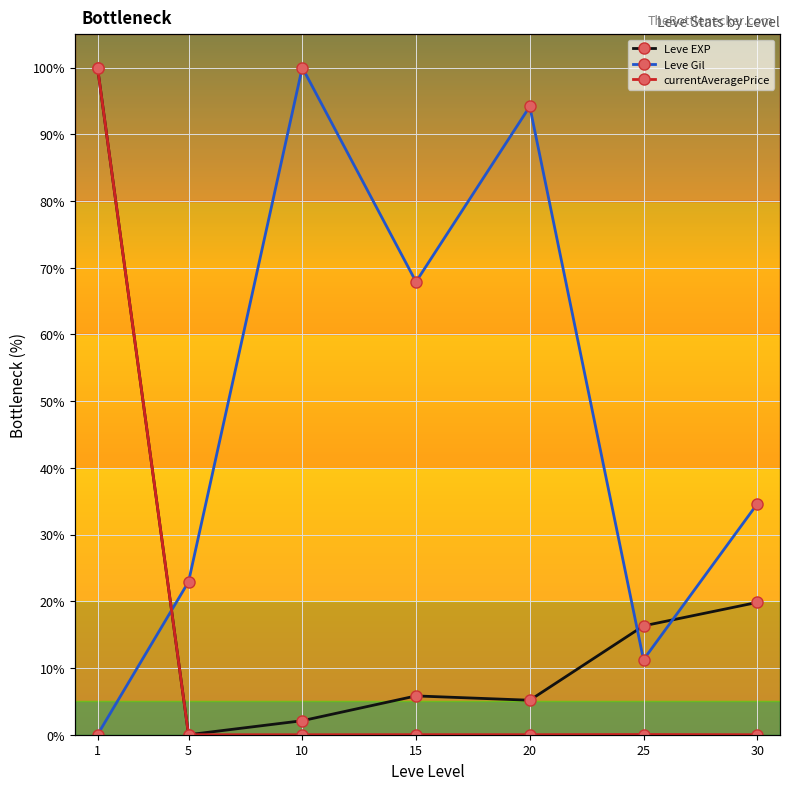

Reading right to left, what are all the values shown in this chart?

Leve EXP: 30=19.8	25=16.3	20=5.2	15=5.8	10=2.1	5=0.0	1=100.0
Leve Gil: 30=34.6	25=11.2	20=94.2	15=67.9	10=100.0	5=22.9	1=0.0
currentAveragePrice: 30=0.0	25=0.0	20=0.0	15=0.0	10=0.0	5=0.0	1=100.0